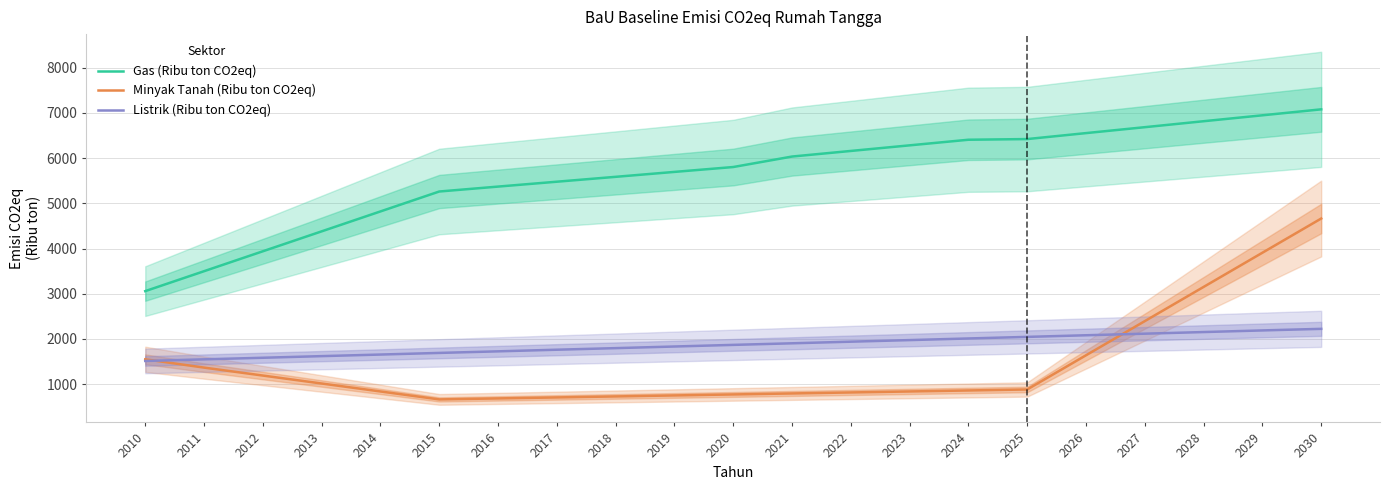

How many data points in Minyak Tanah (Ribu ton CO2eq) are above 858?

10